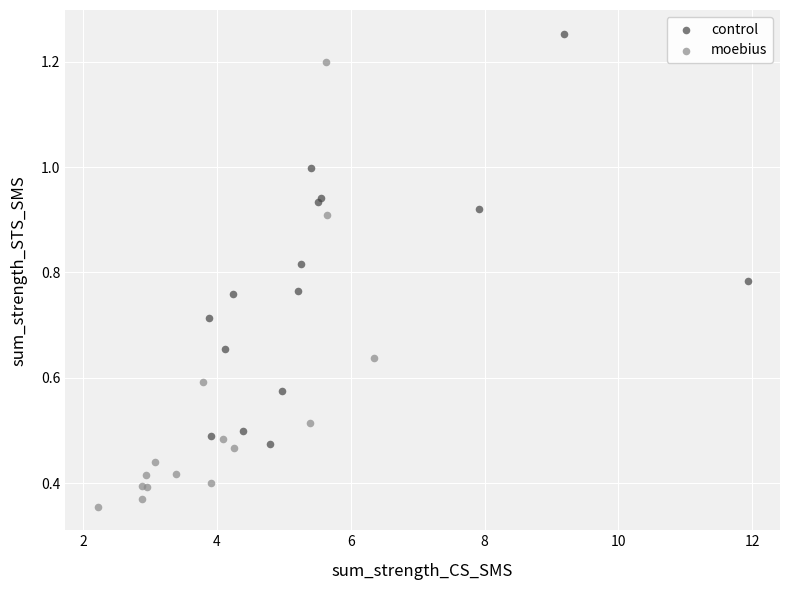

What are all the series names shown in the legend?

control, moebius